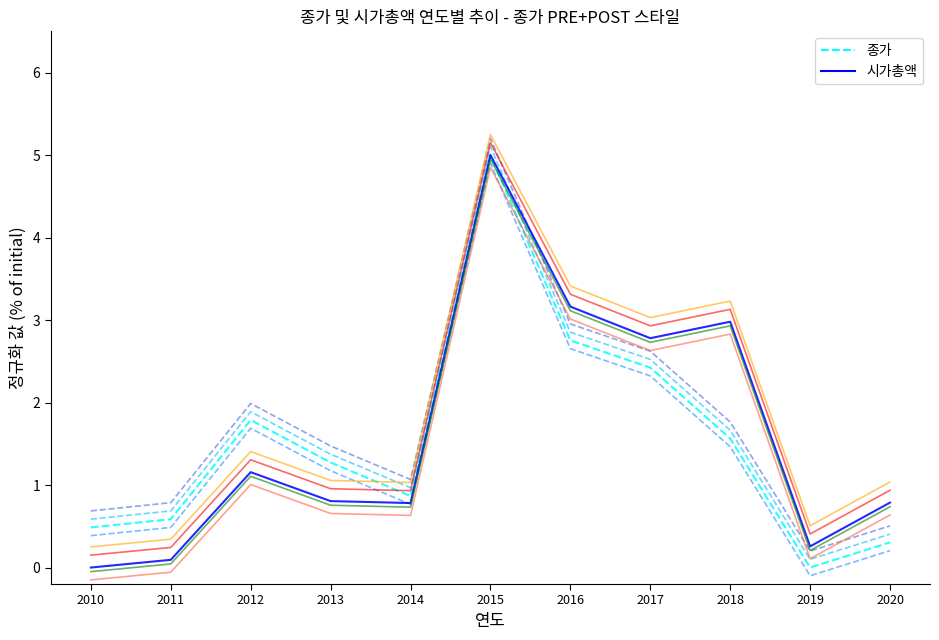

At which category does the chart reach its peak across all series?

2015